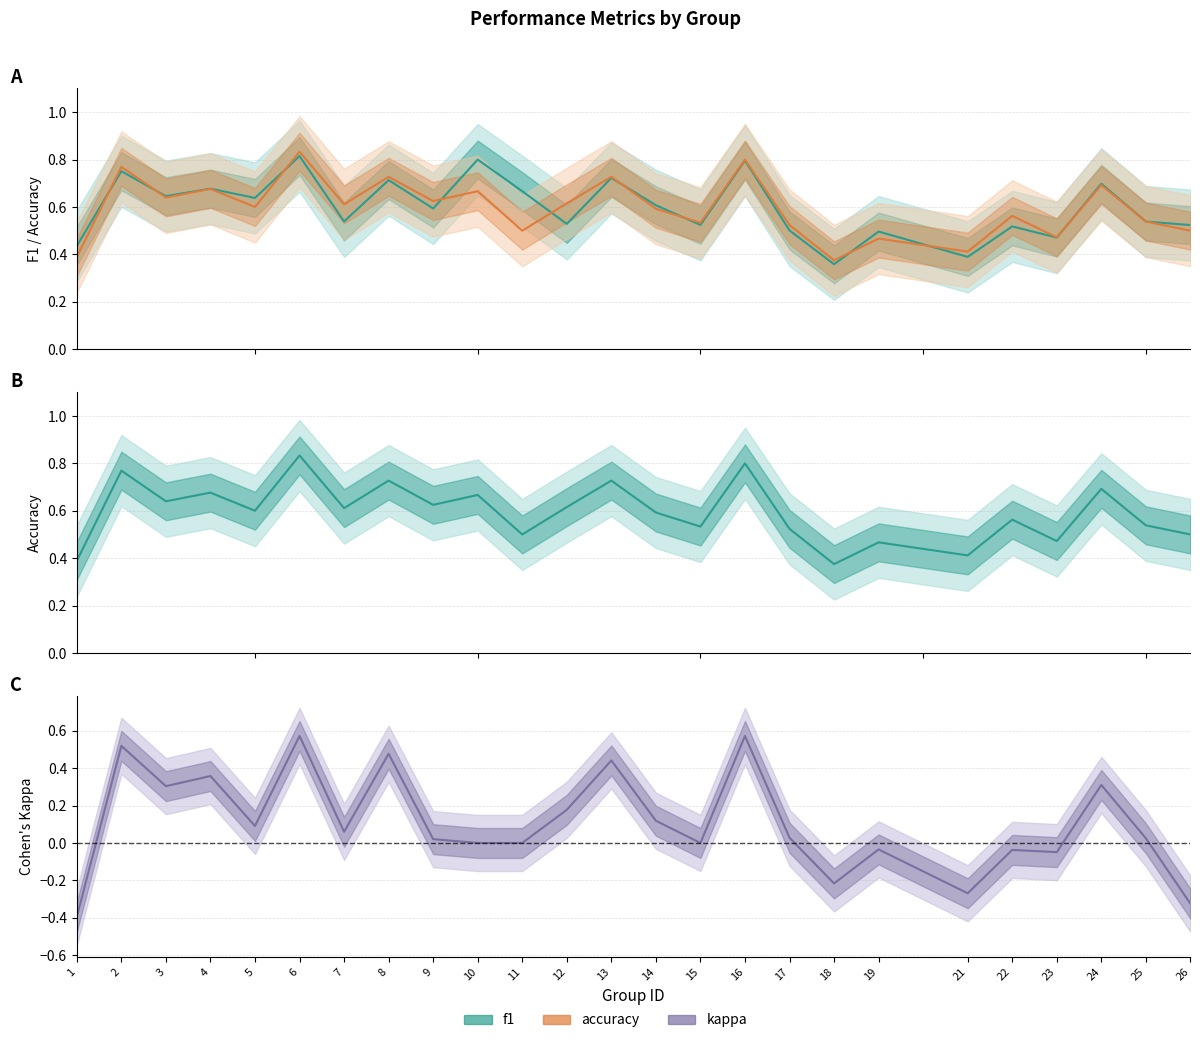

True or false: kappa and f1 intersect in this chart.

False